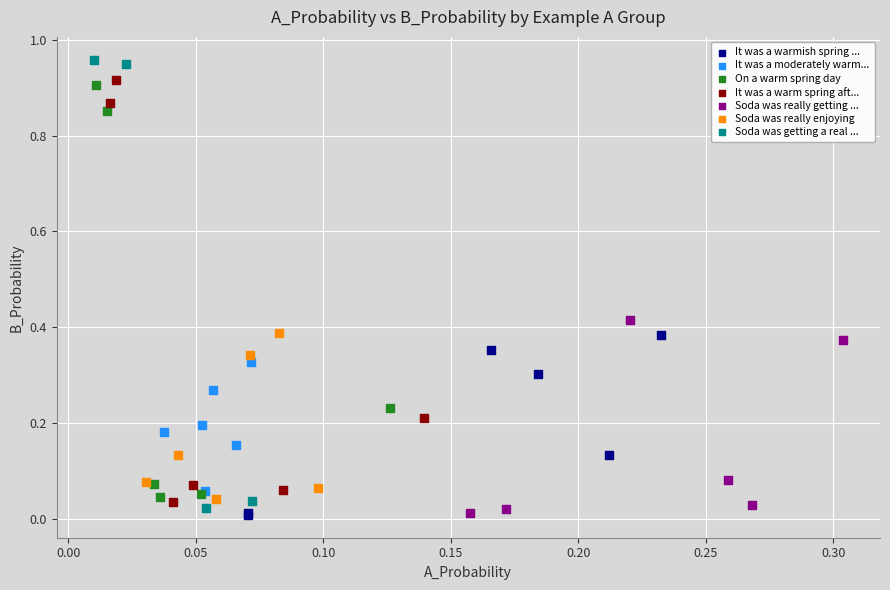

Which series has the largest Y range (max minus min)?

Soda was getting a real ...